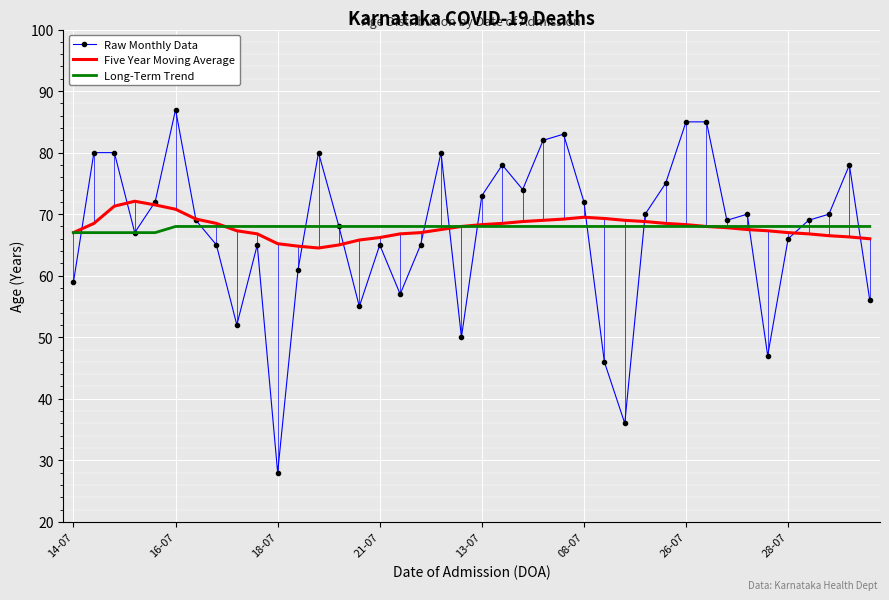

What is the smallest value displayed?

28.0